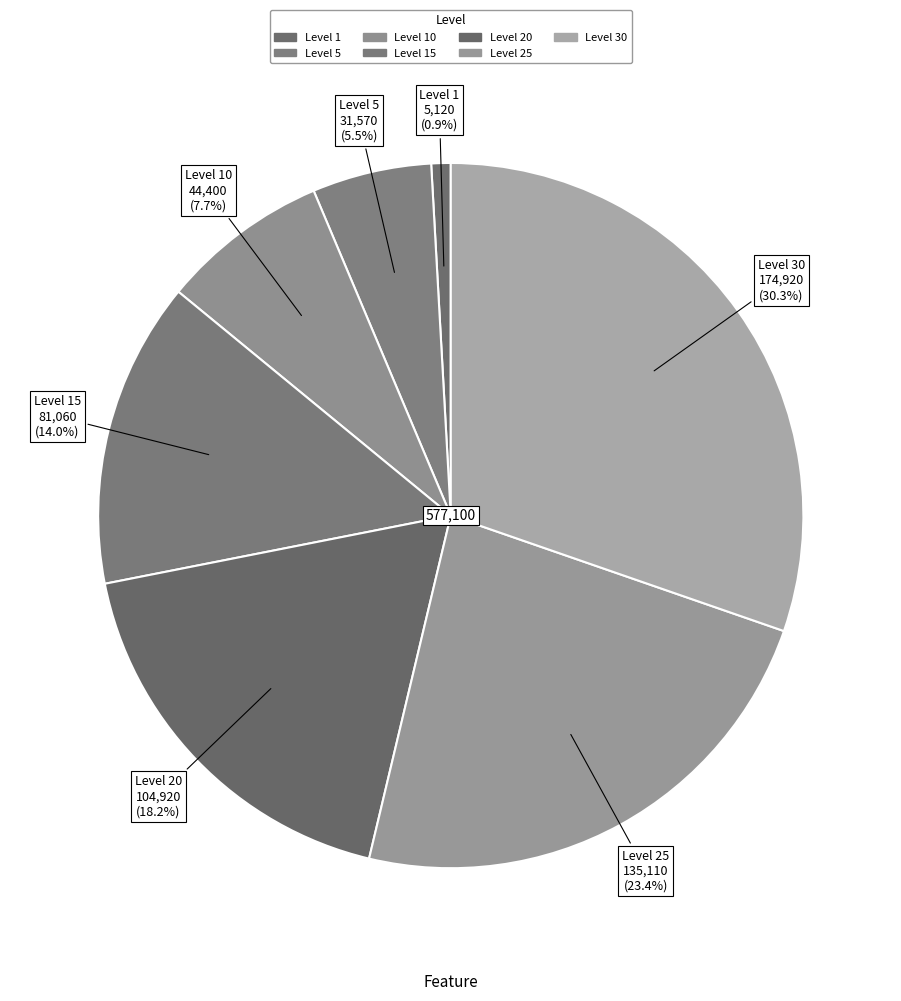

To the nearest percent, what is the difference between the largest and smallest slice percentages?

29%